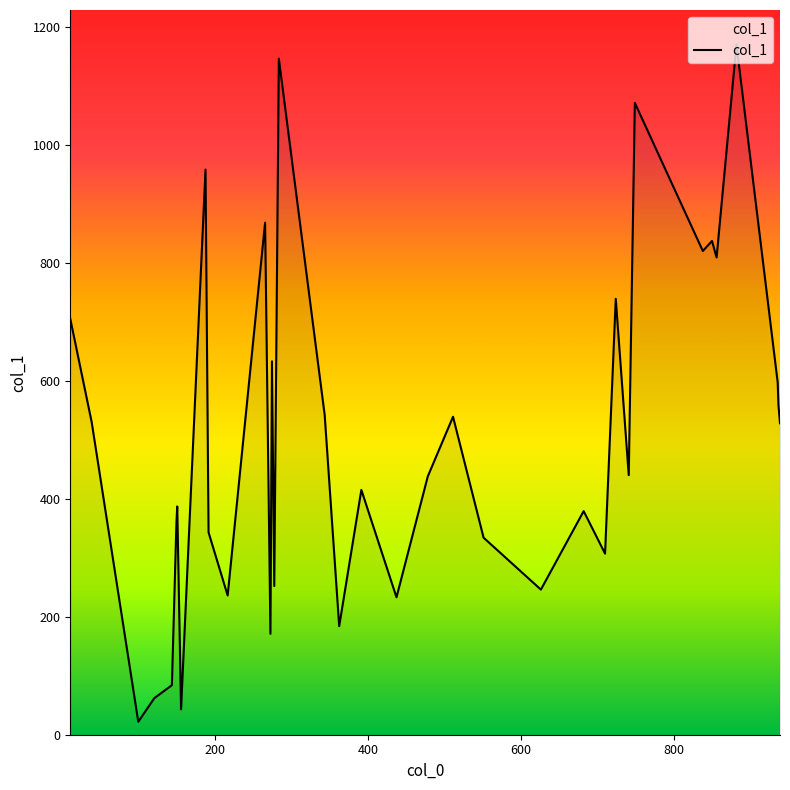

What is the maximum value shown in the chart?

1170